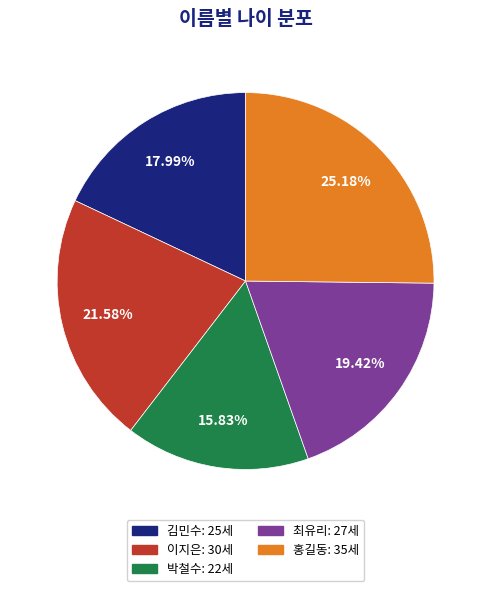

Which slice is the smallest?

박철수